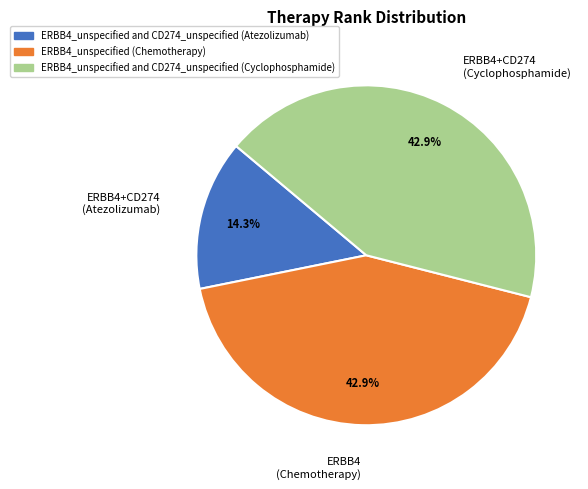

Which category has the smallest portion of the pie?

ERBB4+CD274 (Atezolizumab)